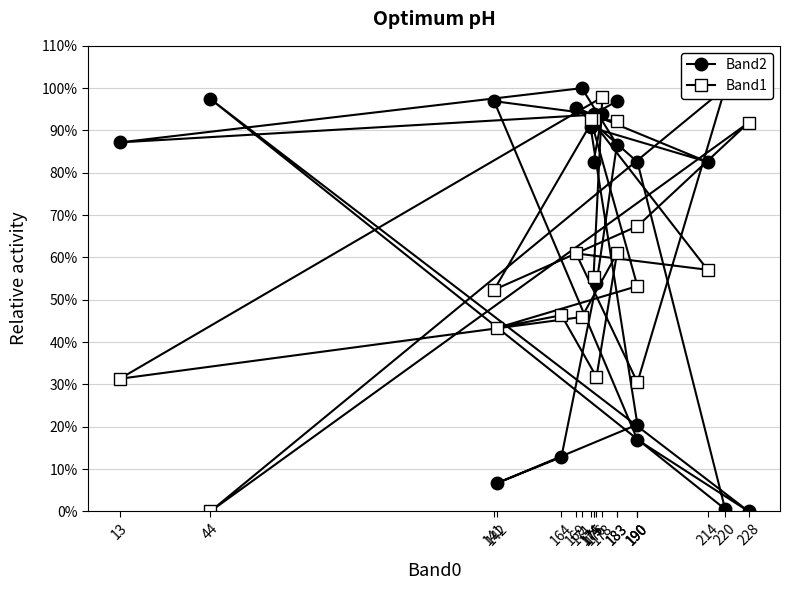

The Band1 series shows 52.4 at 141. True or false?

True